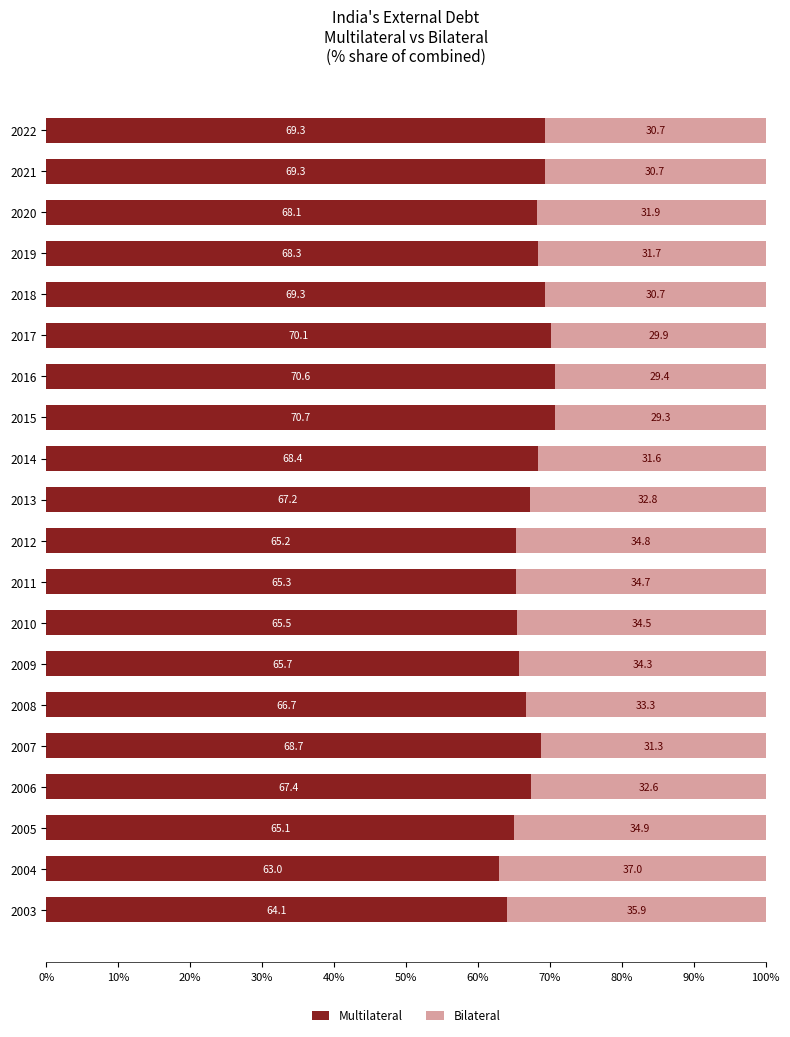

What is the minimum value for Multilateral?

63.0